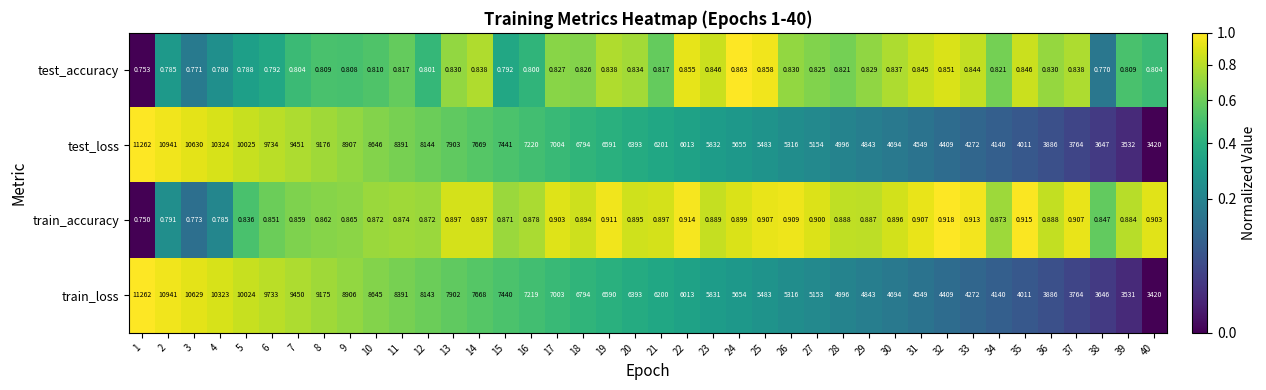

Rank the series at 12 from highest to lowest value.

test_loss, train_loss, train_accuracy, test_accuracy